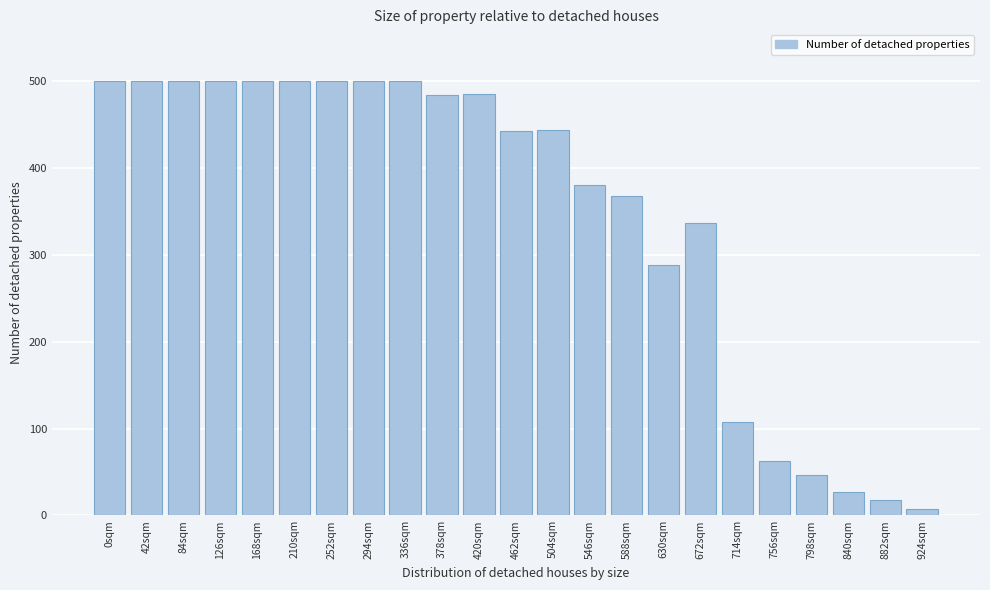

What is the change in value from 126sqm to 546sqm?

-119